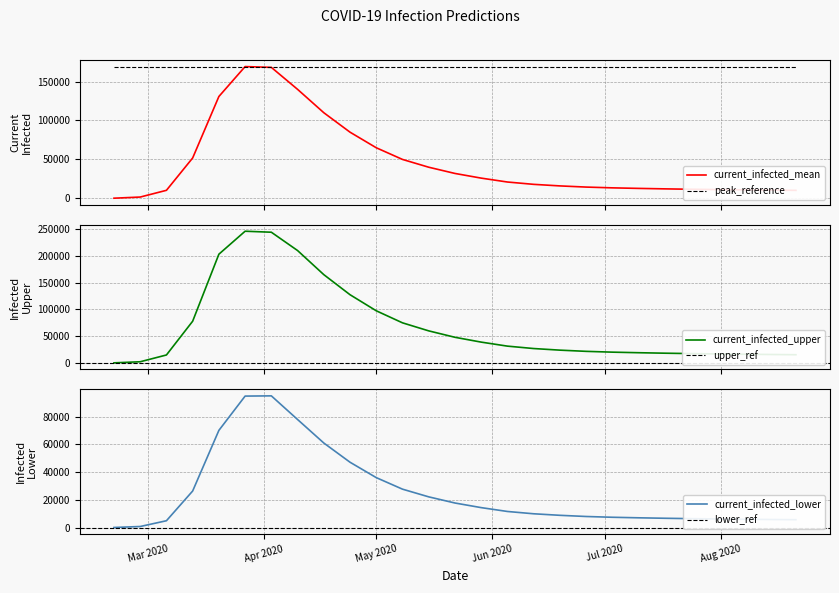

Rank the series at 2020-02-28 from lowest to highest value.

predicted_current_infected_lower, predicted_current_infected_mean, predicted_current_infected_upper